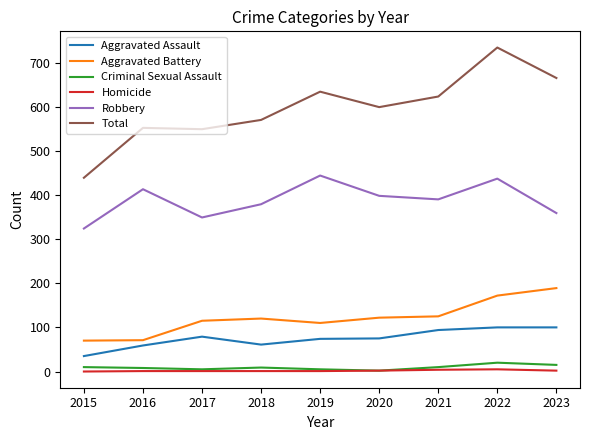

What is the difference between the Total values at 2015 and 2020?

160